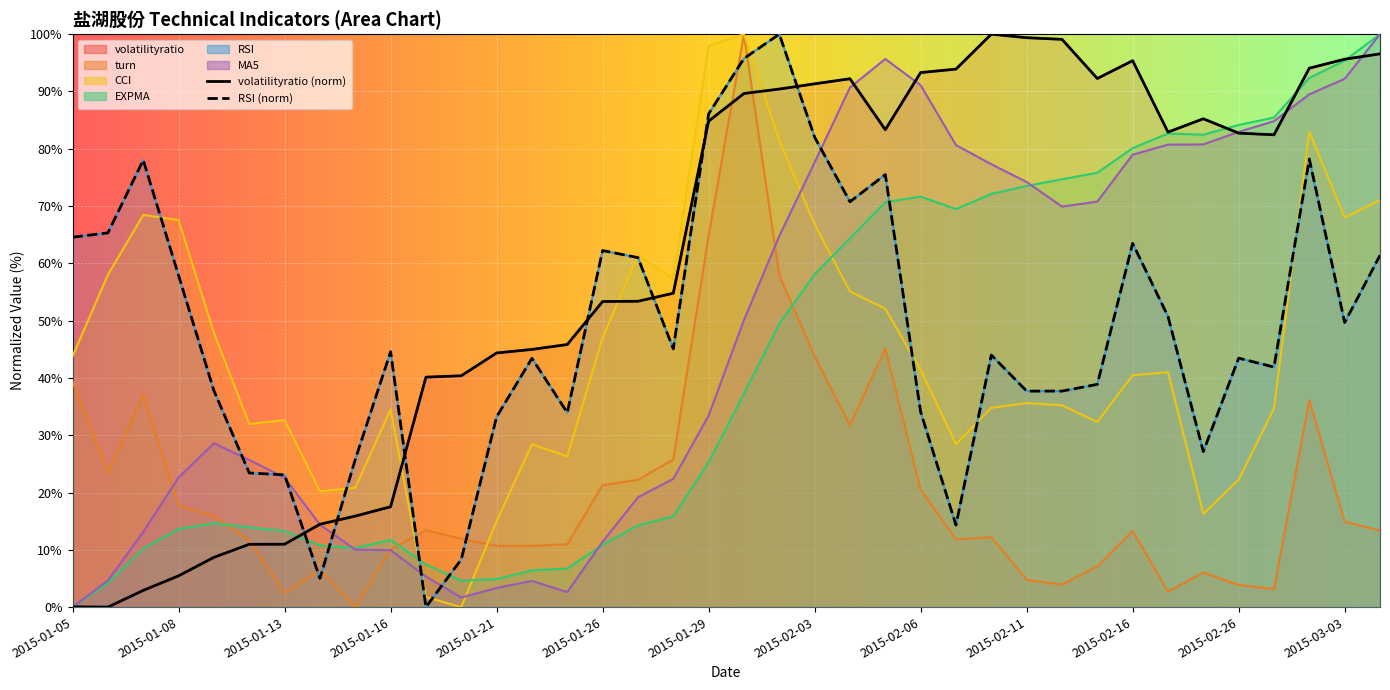

Which category has the highest value across all series?

2015-02-10